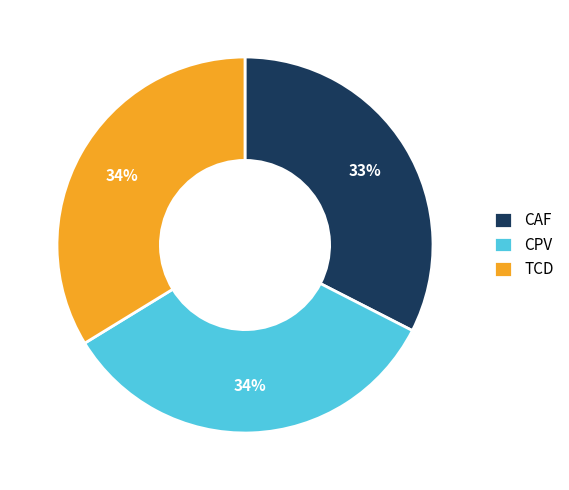

What is the smallest slice in the pie chart?

CAF